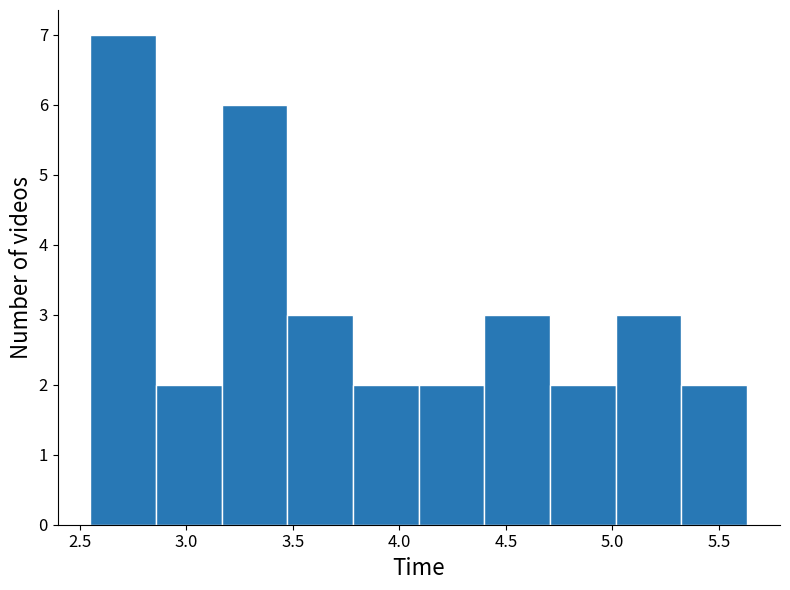

Reading left to right, list every bar in this chart as the range it spans on the x-axis followed by its height. Neither the bar edges nor the heights are printed on the chart, so give them approximately, as read against the axes.

2.55 to 2.85: 7
2.85 to 3.15: 2
3.15 to 3.50: 6
3.50 to 3.80: 3
3.80 to 4.10: 2
4.10 to 4.40: 2
4.40 to 4.70: 3
4.70 to 5.00: 2
5.00 to 5.35: 3
5.35 to 5.65: 2